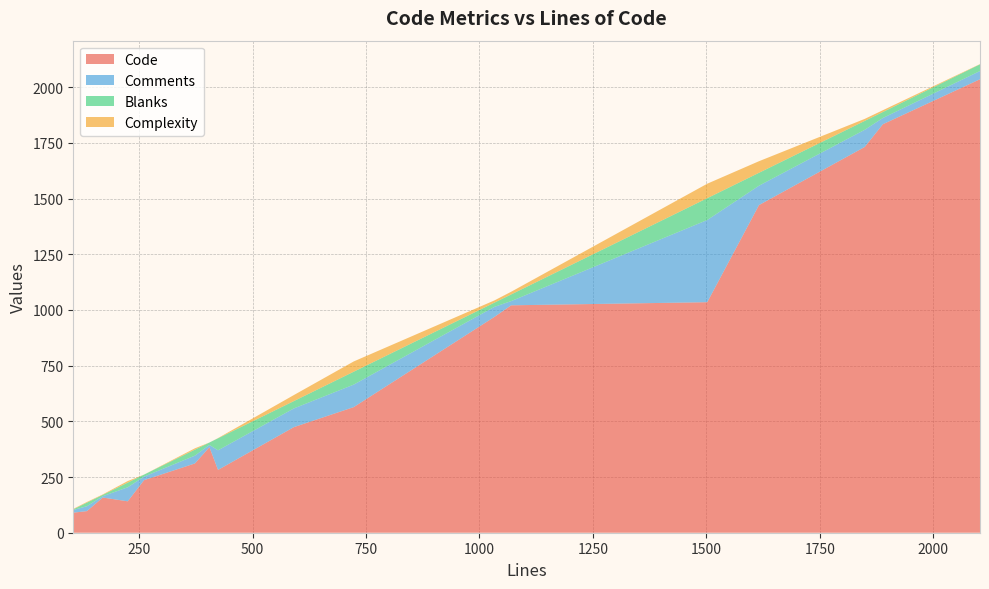

Reading left to right, what are all the values shown in this chart?

Code: 225=141	135=97	1070=1021	105=90	424=282	261=236	1849=1732	2103=2036	1033=969	723=564	170=158	405=384	591=474	1889=1834	373=311	1616=1471	1502=1035
Comments: 225=63	135=22	1070=19	105=12	424=88	261=16	1849=77	2103=37	1033=45	723=101	170=6	405=10	591=84	1889=28	373=35	1616=87	1502=369
Blanks: 225=21	135=16	1070=30	105=3	424=54	261=9	1849=40	2103=30	1033=19	723=58	170=6	405=11	591=33	1889=27	373=27	1616=58	1502=98
Complexity: 225=7	135=3	1070=12	105=2	424=1	261=0	1849=9	2103=1	1033=10	723=46	170=2	405=0	591=27	1889=8	373=6	1616=52	1502=65